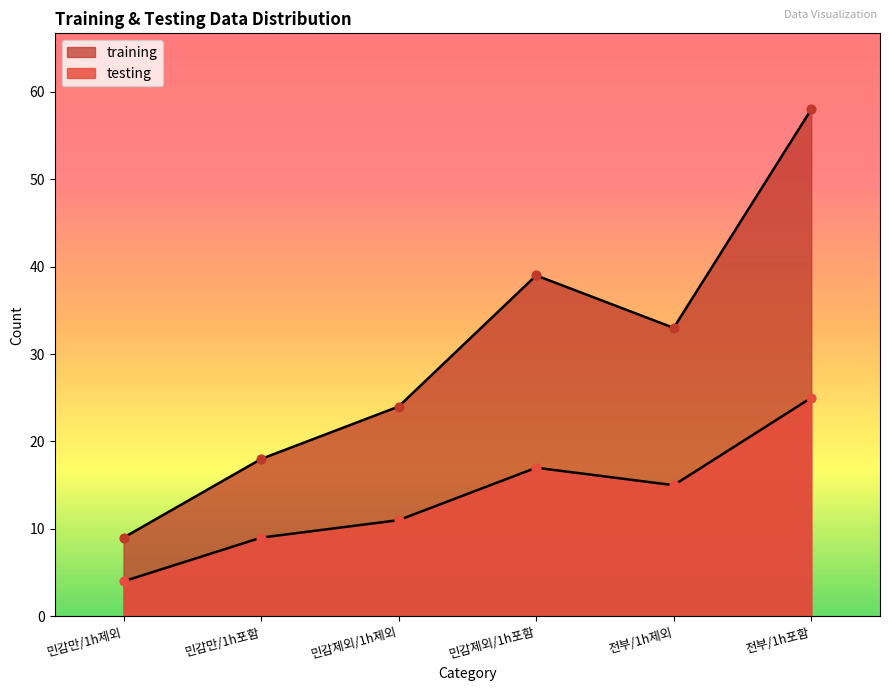

What is the total value across all series at 전부/1h포함?

83